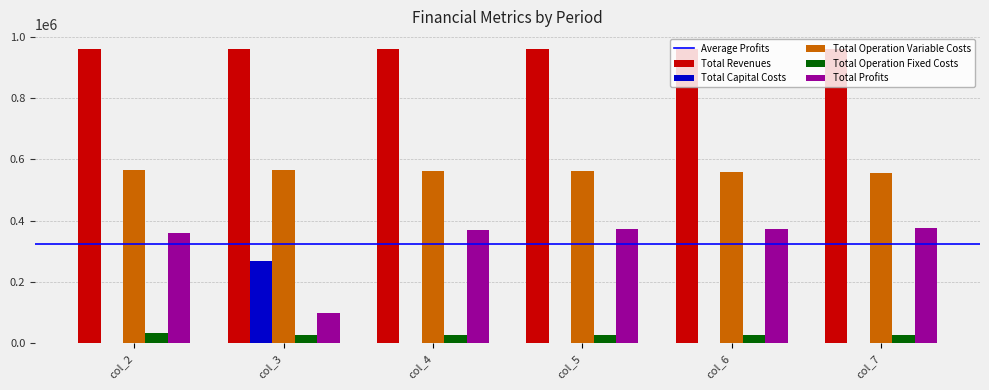

What is the difference between the Total Operation Fixed Costs values at col_4 and col_3?

84.1